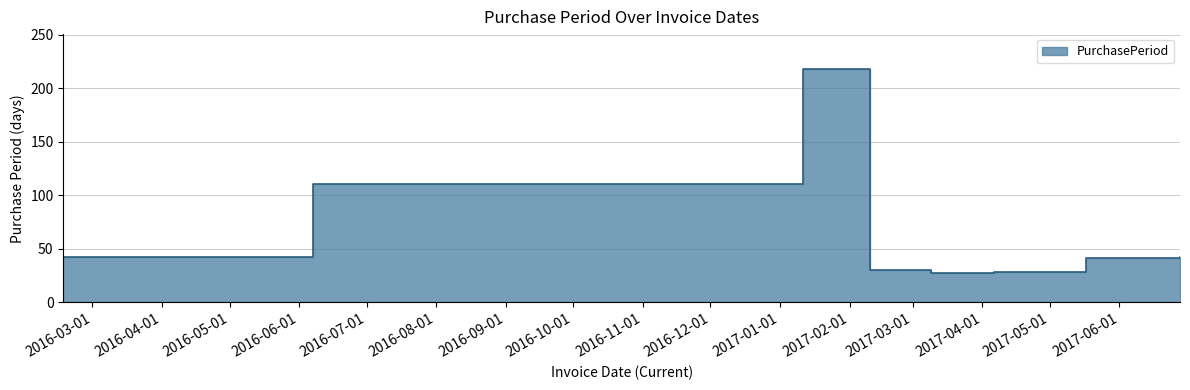

Reading left to right, what are all the values shown in this chart?

2016-02-17=42	2016-06-07=111	2017-01-11=218	2017-02-10=30	2017-03-09=27	2017-04-06=28	2017-05-17=41	2017-06-28=42